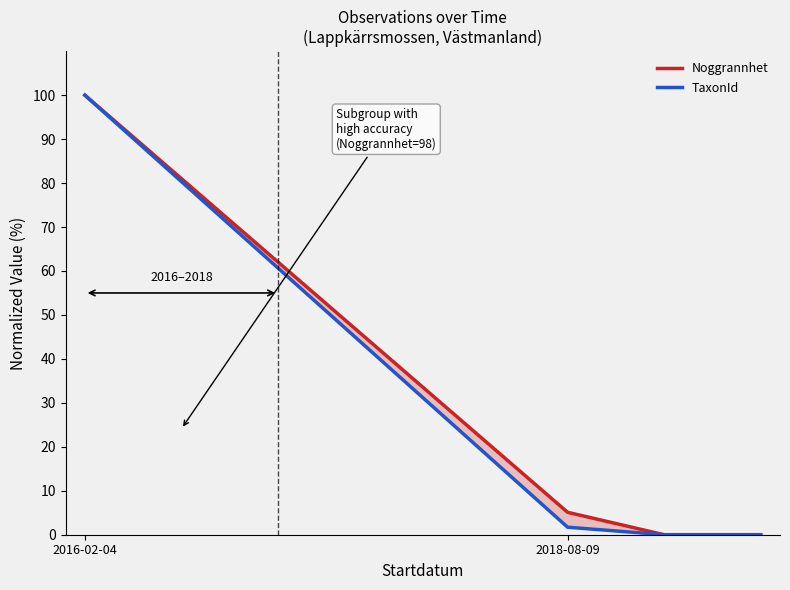

What are all the series names shown in the legend?

Noggrannhet, TaxonId